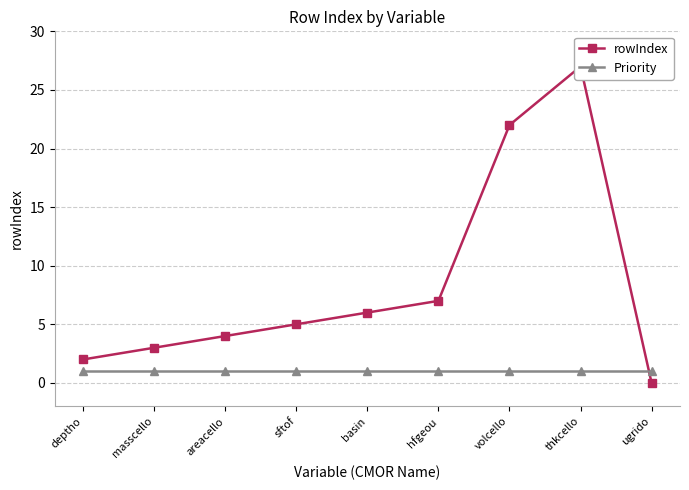

The value of rowIndex at hfgeou is 10. True or false?

False